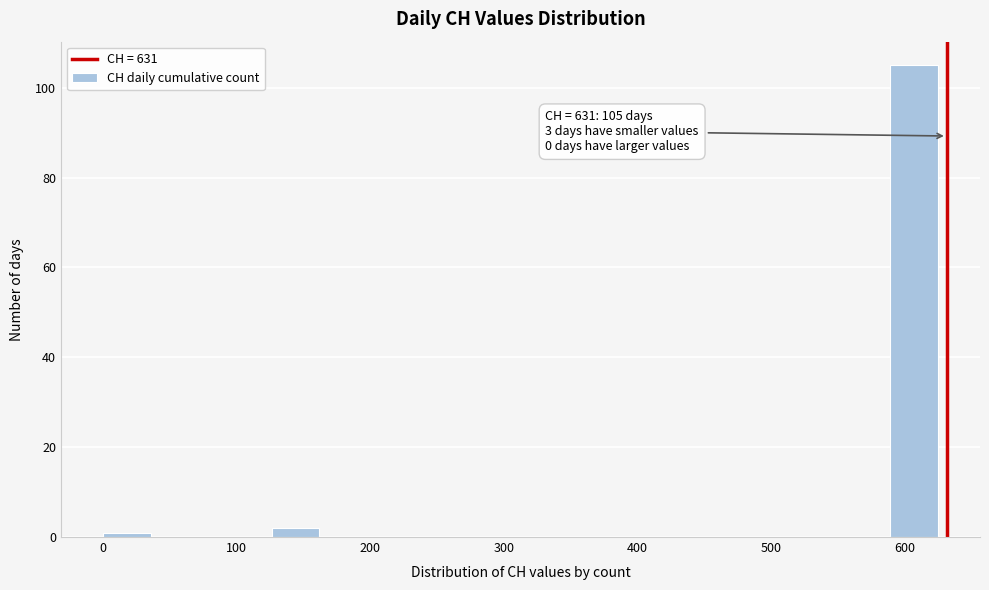

Over which range of the x-axis is the bar tallest?

590 to 630